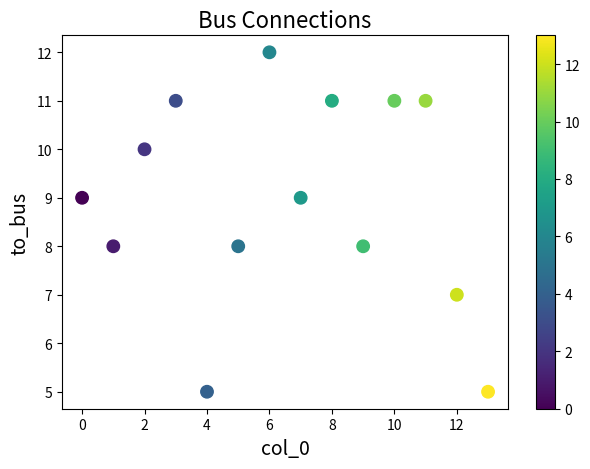

What is the range of Y values (max minus min)?

7